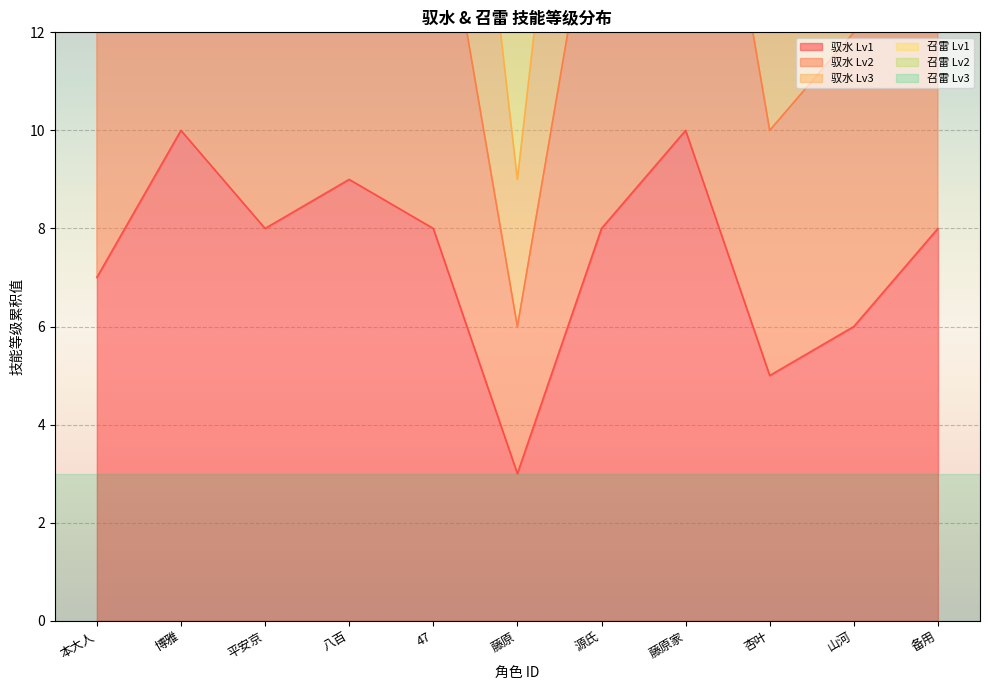

What position from the left is 平安京?

3